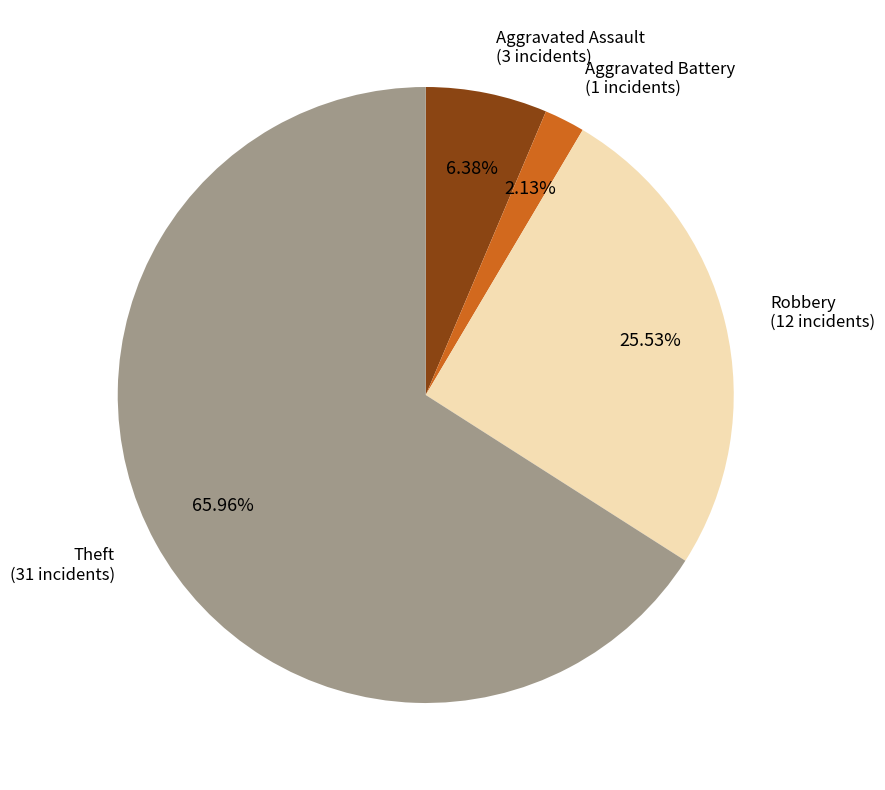

To the nearest percent, what portion does Aggravated Assault represent?

6%